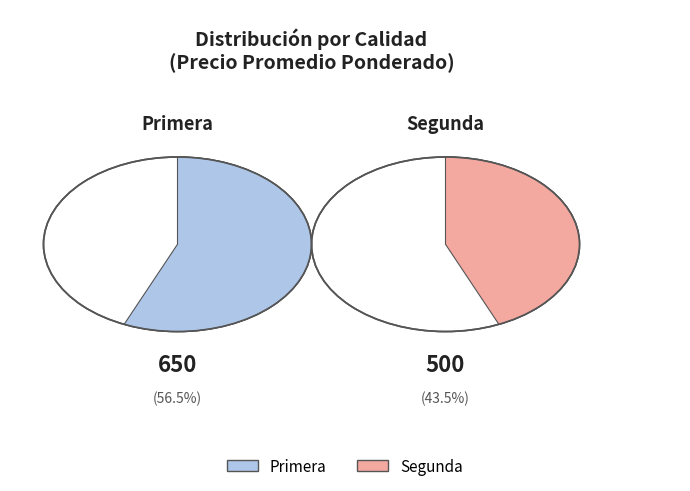

Does Primera represent more than half of the total?

Yes